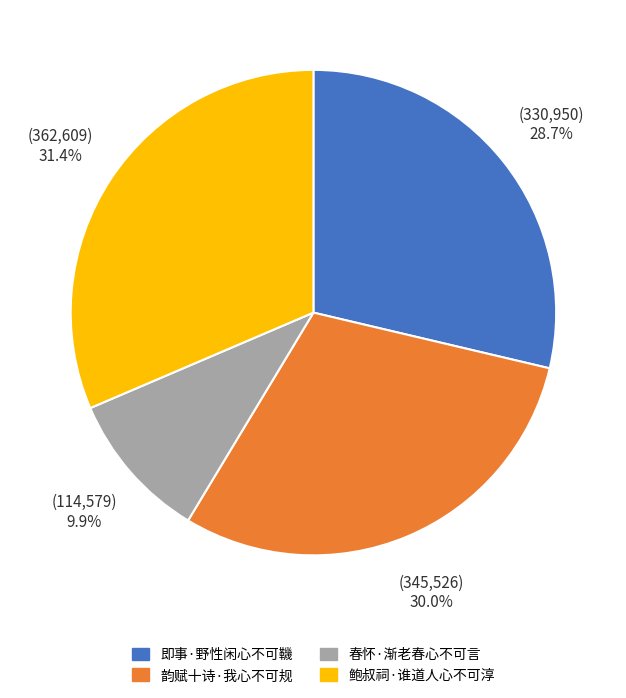

Is there any slice that represents more than half of the pie?

No